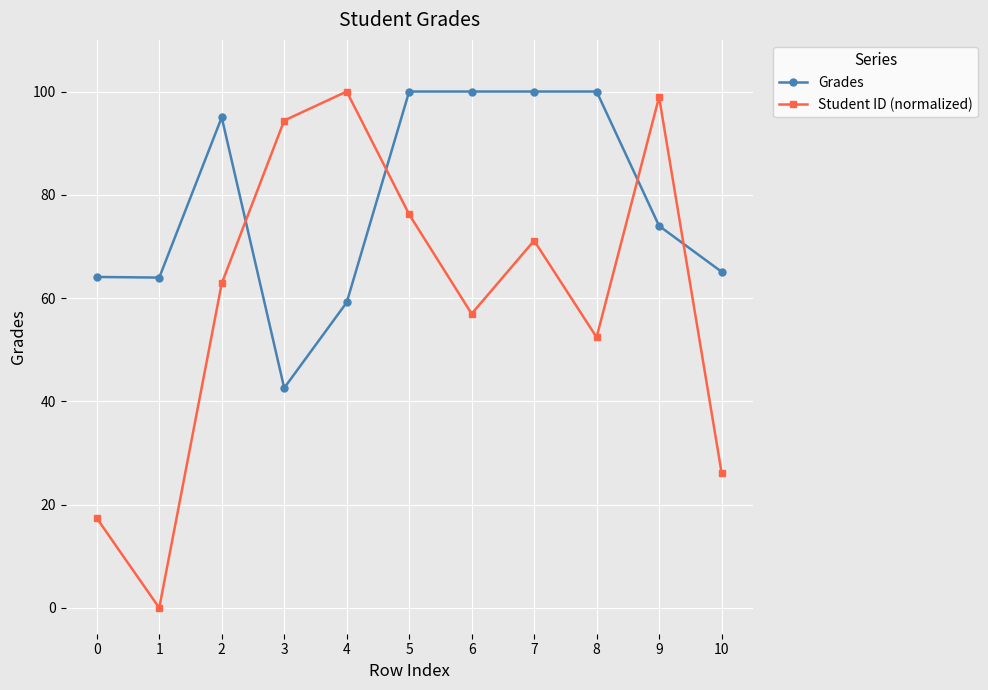

What is the total value across all series at 7?

171.1